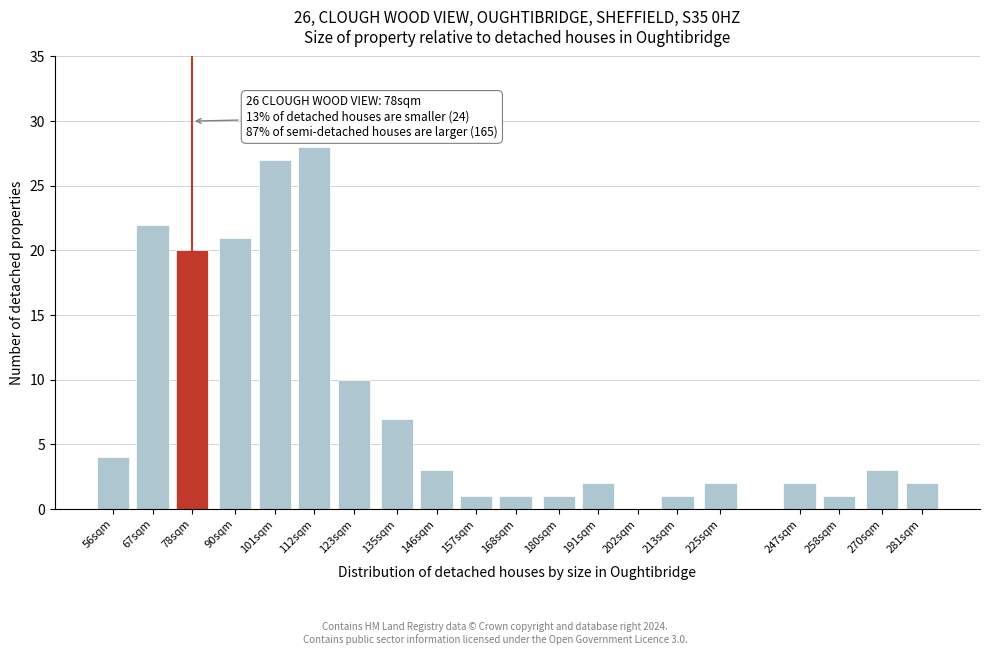

Reading right to left, what are all the values shown in this chart?

281sqm=2	270sqm=3	258sqm=1	247sqm=2	225sqm=2	213sqm=1	202sqm=0	191sqm=2	180sqm=1	168sqm=1	157sqm=1	146sqm=3	135sqm=7	123sqm=10	112sqm=28	101sqm=27	90sqm=21	78sqm=20	67sqm=22	56sqm=4